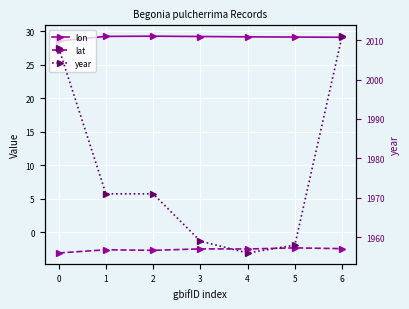

Where is year nearest to the value 1983?

1